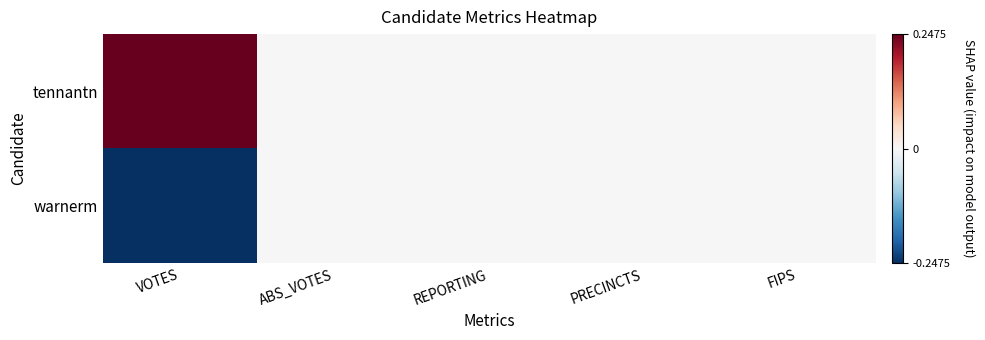

At PRECINCTS, list the series in order from smallest to largest.

tennantn, warnerm